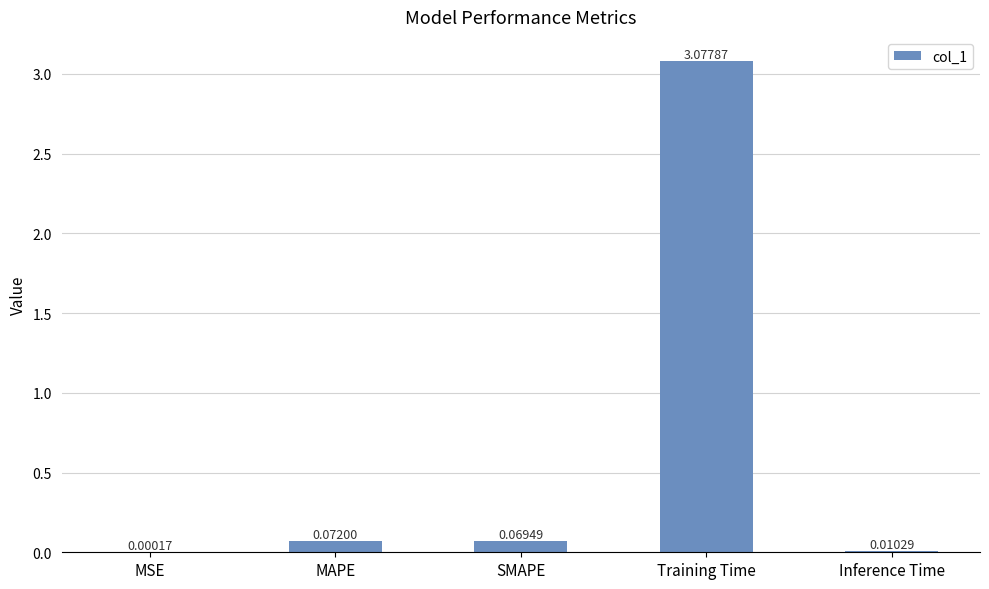

The value at Training Time is 1.7. True or false?

False